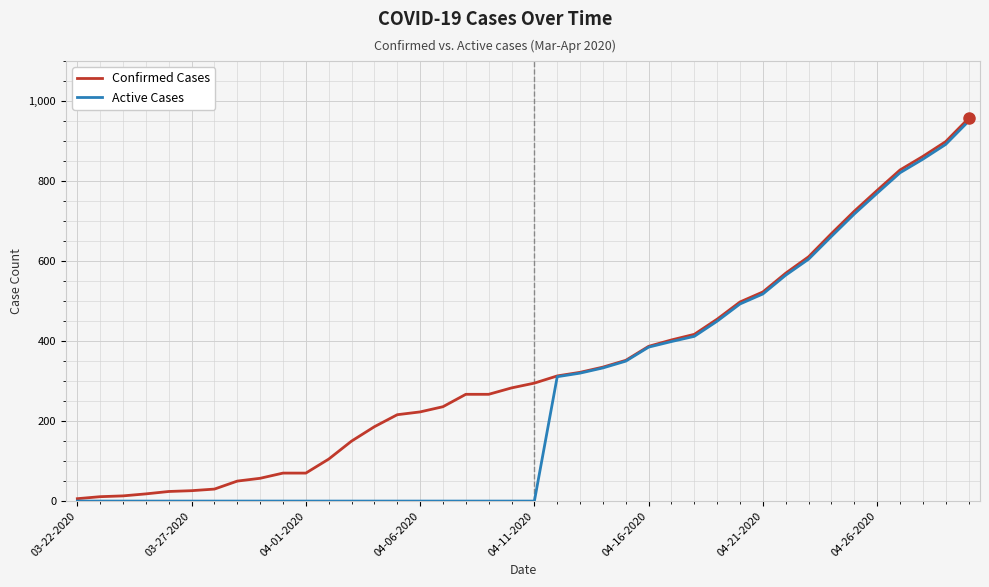

Which series has the largest total across all categories?

Confirmed Cases